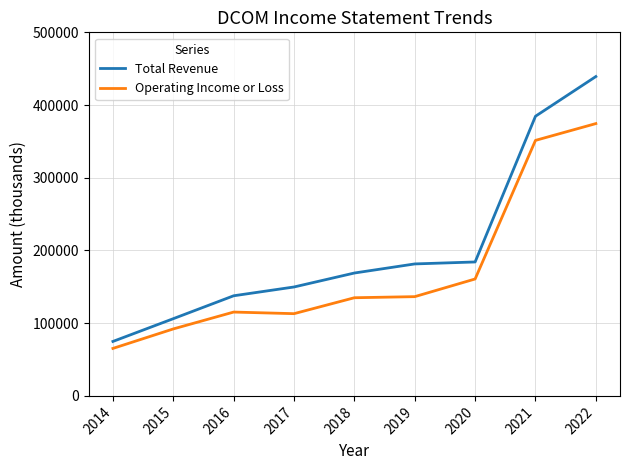

Is the value of Total Revenue at 2014 greater than the value of Operating Income or Loss at 2015?

No